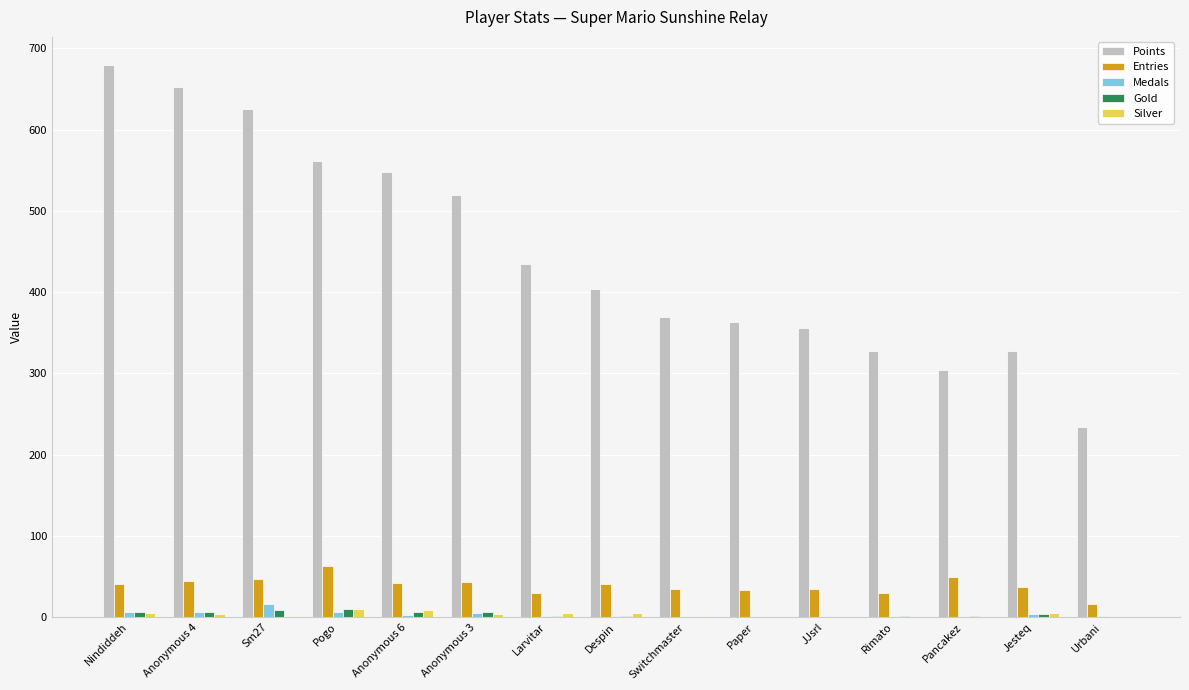

What is the maximum value shown in the chart?

680